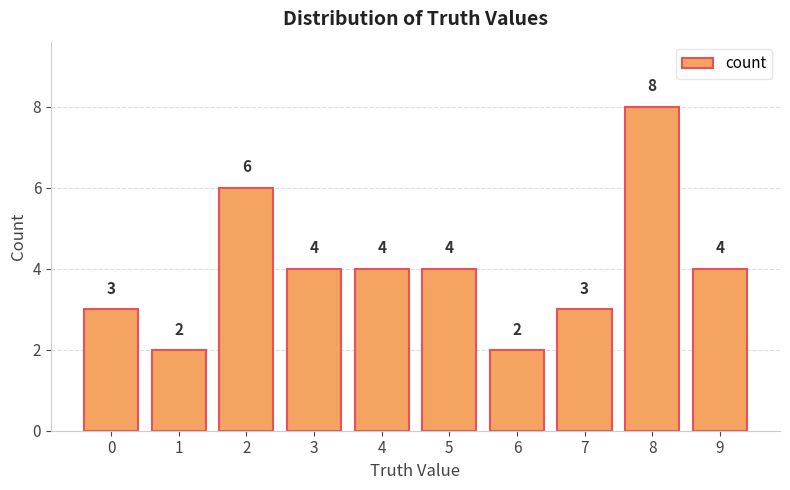

Reading left to right, list all the values displayed in this chart.

0=3	1=2	2=6	3=4	4=4	5=4	6=2	7=3	8=8	9=4